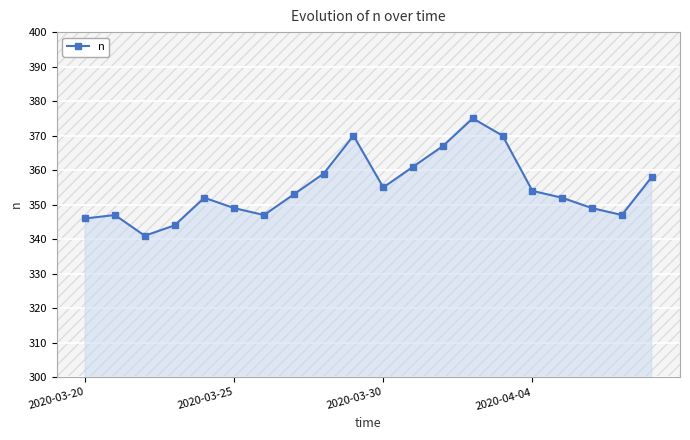

What is the minimum value shown in the chart?

341